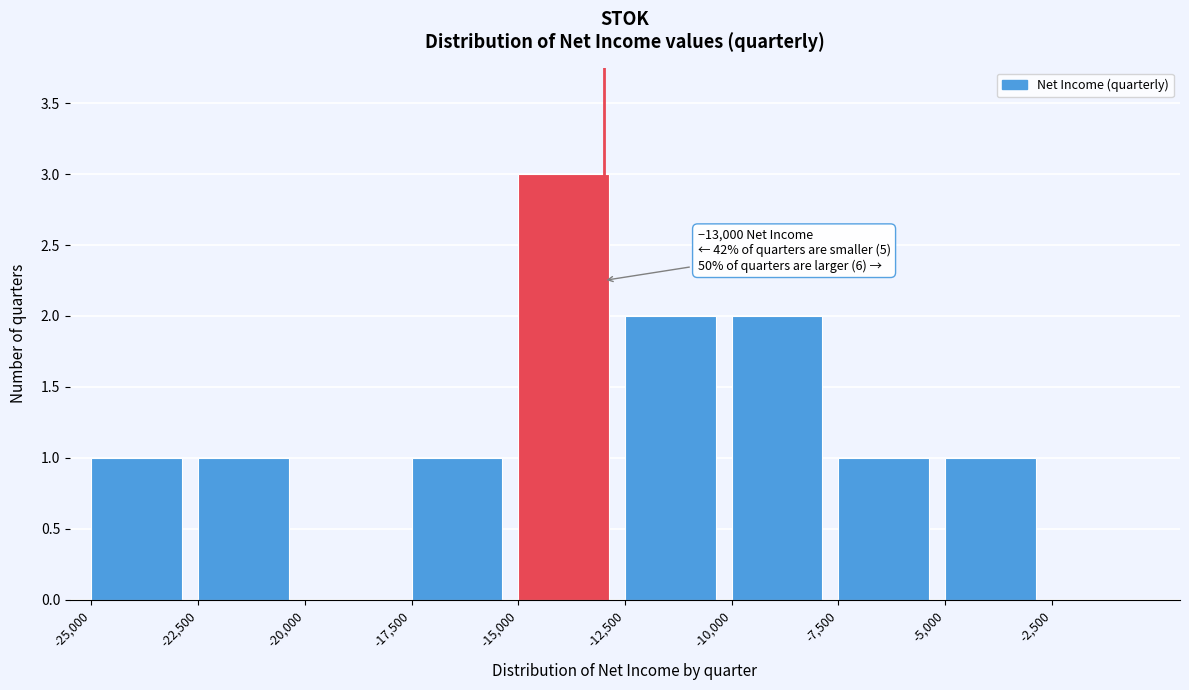

Which range on the x-axis has the tallest bar?

-15000 to -12500